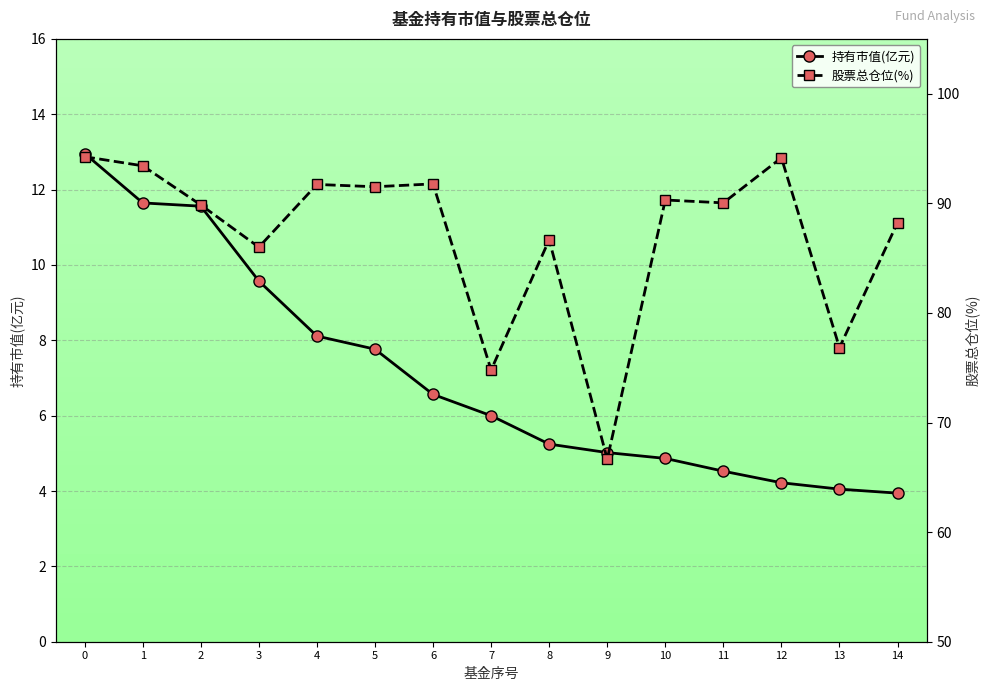

Count the number of categories in the chart.

15